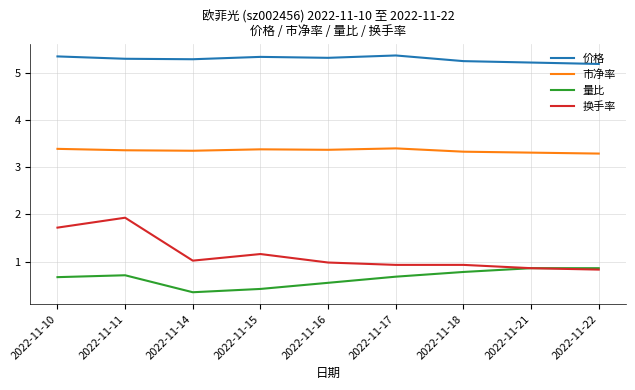

What is the spread (max minus min) of values at 2022-11-21?

4.4